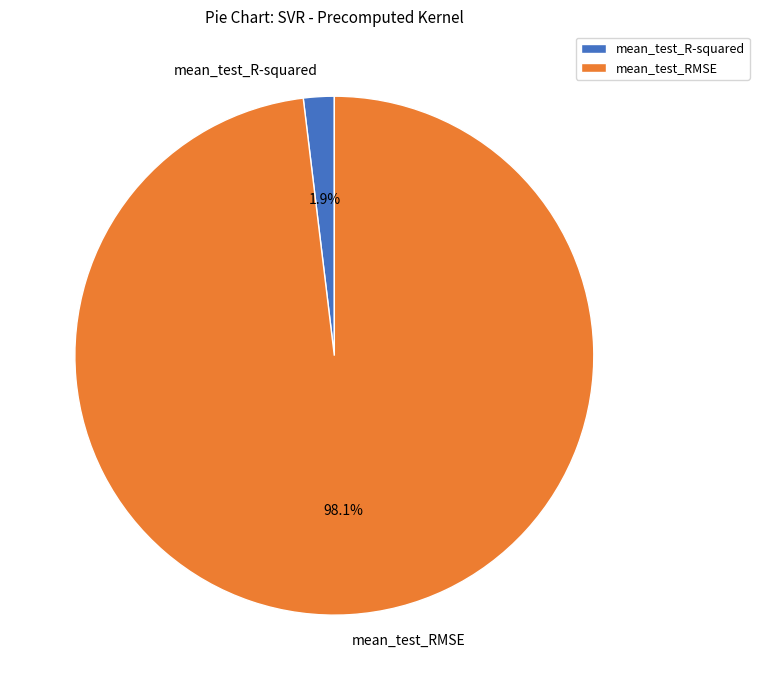

Rank the categories by value from lowest to highest.

mean_test_R-squared, mean_test_RMSE